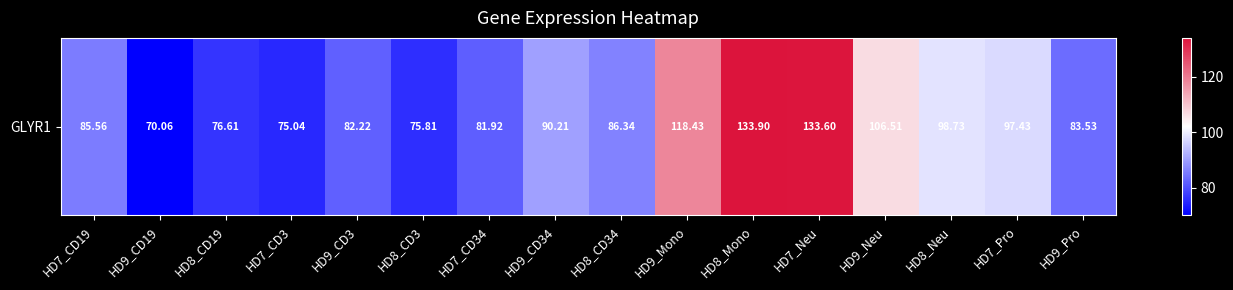

Reading left to right, extract all data points from this chart.

HD7_CD19=85.6	HD9_CD19=70.1	HD8_CD19=76.6	HD7_CD3=75.0	HD9_CD3=82.2	HD8_CD3=75.8	HD7_CD34=81.9	HD9_CD34=90.2	HD8_CD34=86.3	HD9_Mono=118.4	HD8_Mono=133.9	HD7_Neu=133.6	HD9_Neu=106.5	HD8_Neu=98.7	HD7_Pro=97.4	HD9_Pro=83.5